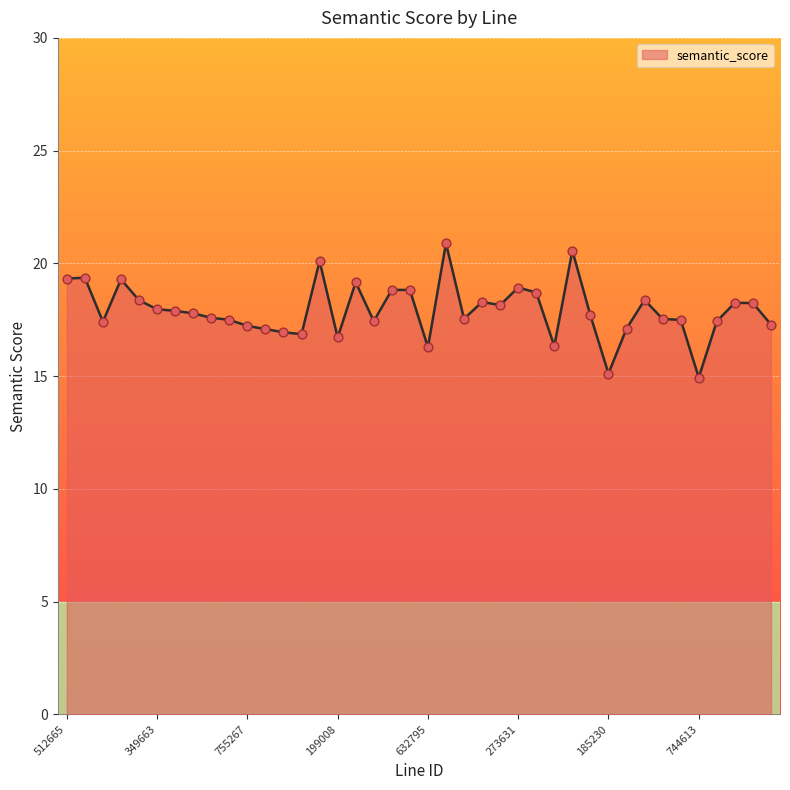

What is the maximum value shown in the chart?

20.9